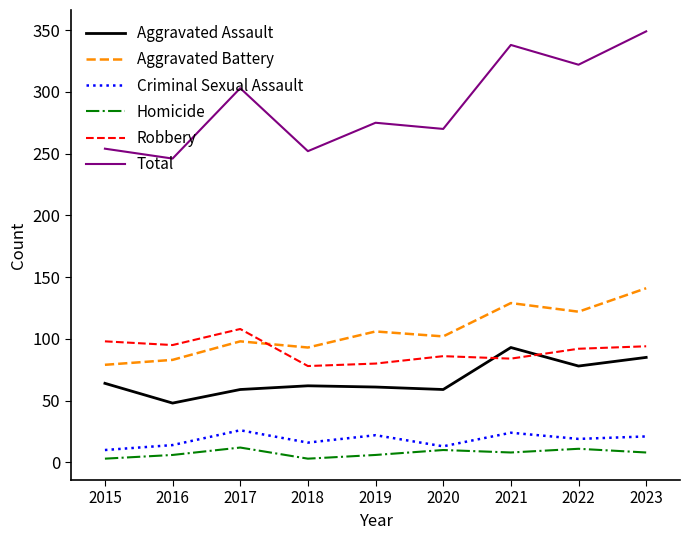

Where is the first local minimum for Criminal Sexual Assault?

2018